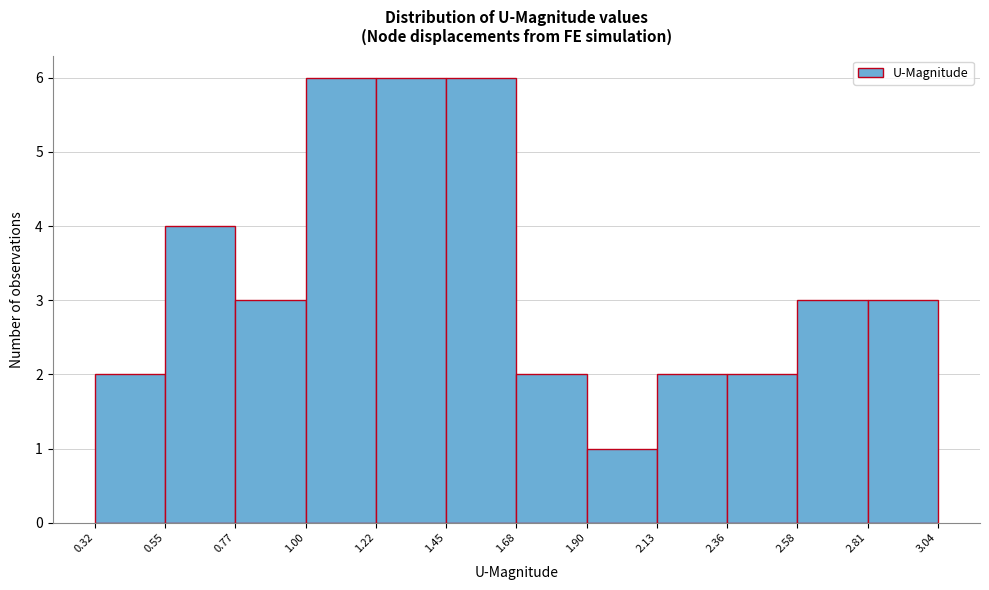

Reading left to right, transcribe this chart: for each bar, give the range it covers on the x-axis and its height. The values are not printed on the chart, so give them approximately, as read against the axis.

0.32 to 0.55: 2
0.55 to 0.77: 4
0.77 to 1.00: 3
1.00 to 1.22: 6
1.22 to 1.45: 6
1.45 to 1.68: 6
1.68 to 1.90: 2
1.90 to 2.13: 1
2.13 to 2.36: 2
2.36 to 2.58: 2
2.58 to 2.81: 3
2.81 to 3.04: 3